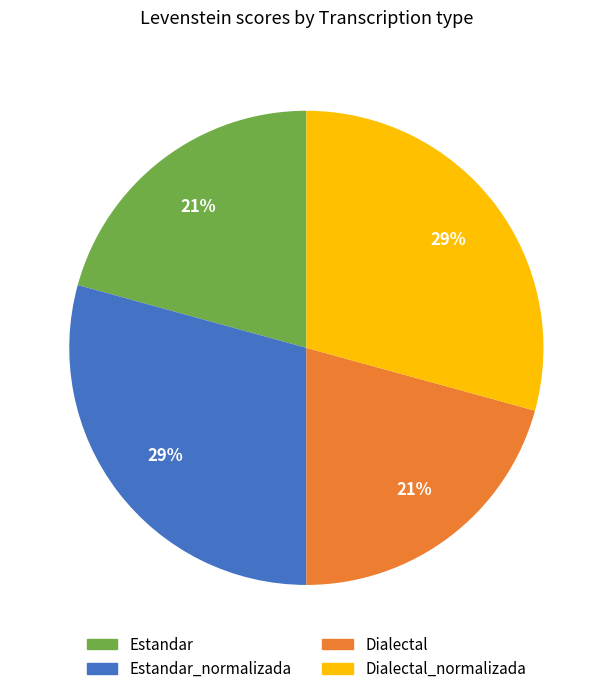

To the nearest percent, what is the average slice percentage?

25%